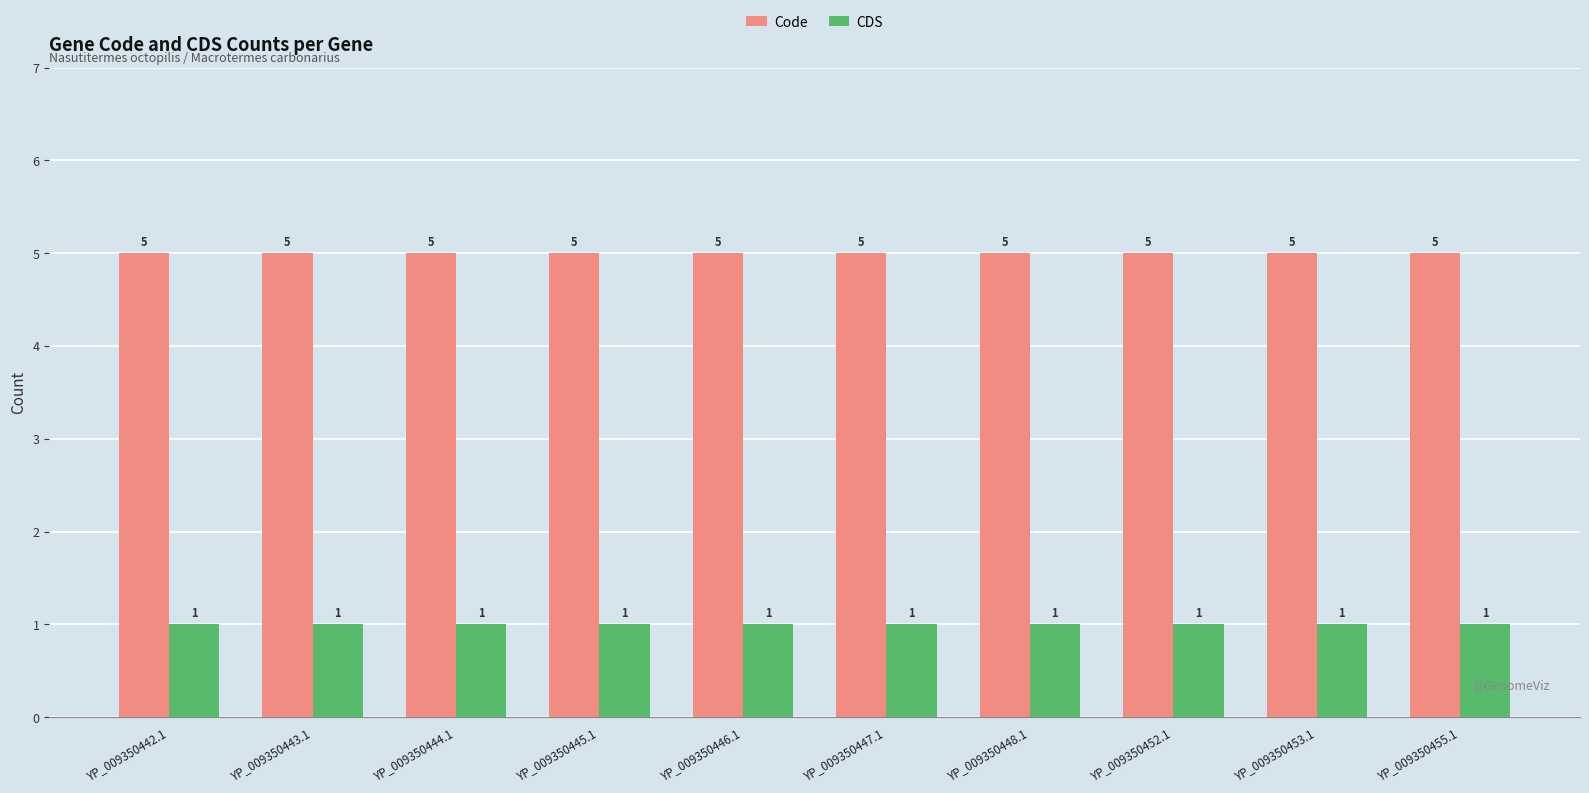

What is the total value across all series at YP_009350453.1?

6